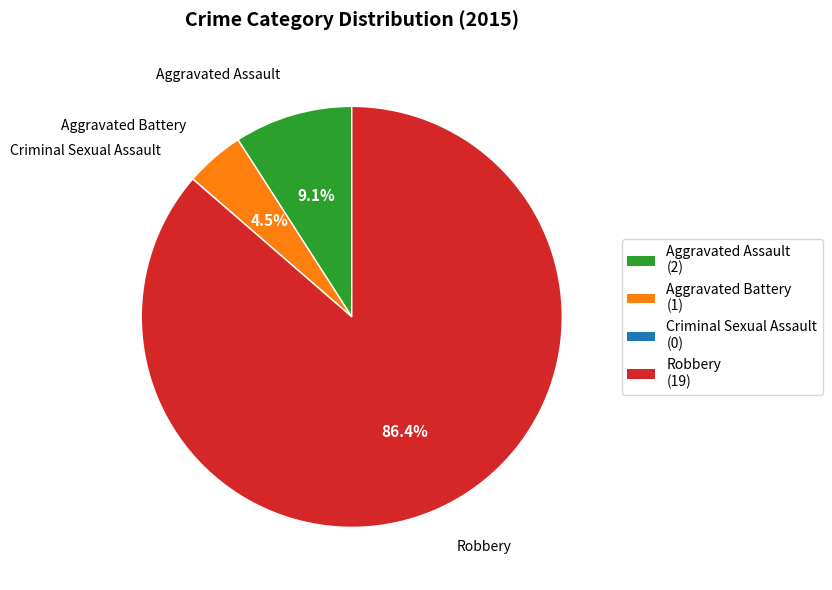

Which has a higher value, Aggravated Assault or Aggravated Battery?

Aggravated Assault